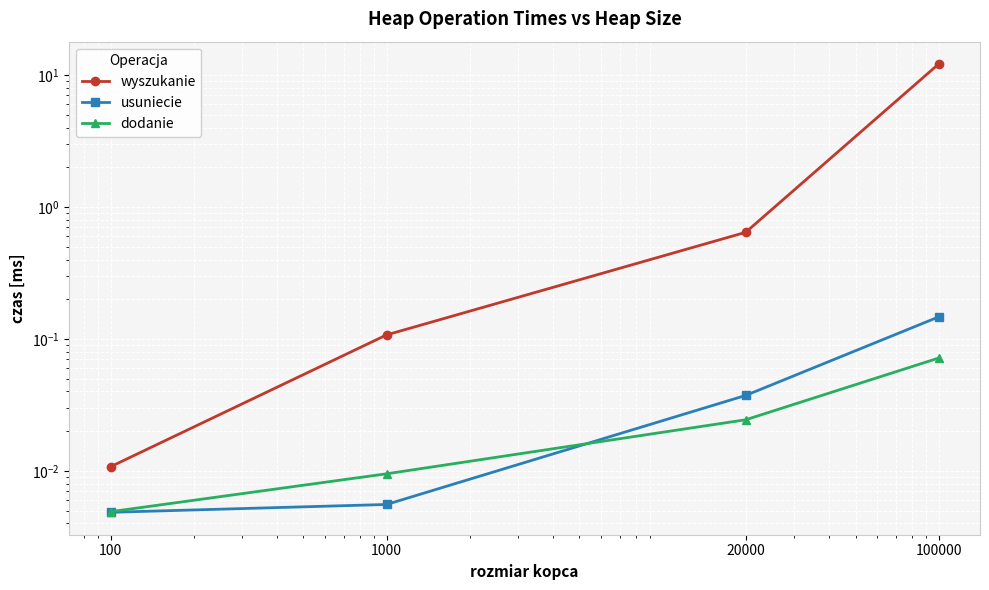

Reading right to left, transcribe all the data shown in this chart.

wyszukanie: 100000=12.1	20000=0.6	1000=0.1	100=0.0
usuniecie: 100000=0.1	20000=0.0	1000=0.0	100=0.0
dodanie: 100000=0.1	20000=0.0	1000=0.0	100=0.0